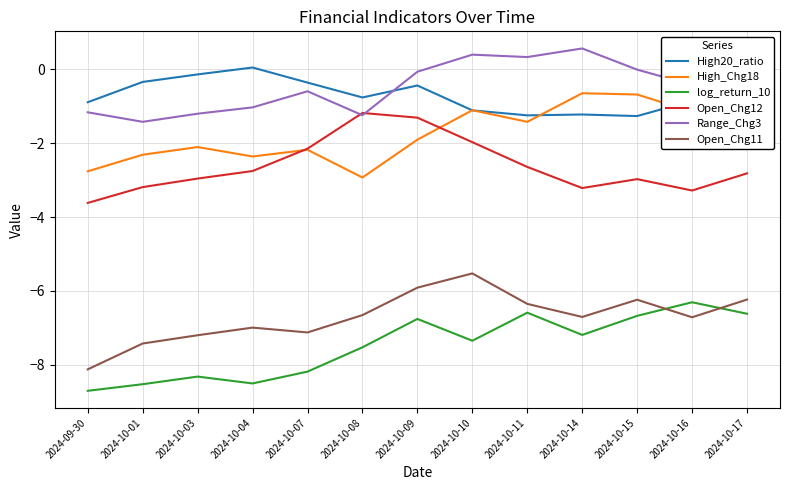

Rank the categories by Open_Chg12 value from lowest to highest.

2024-09-30, 2024-10-16, 2024-10-14, 2024-10-01, 2024-10-15, 2024-10-03, 2024-10-17, 2024-10-04, 2024-10-11, 2024-10-07, 2024-10-10, 2024-10-09, 2024-10-08